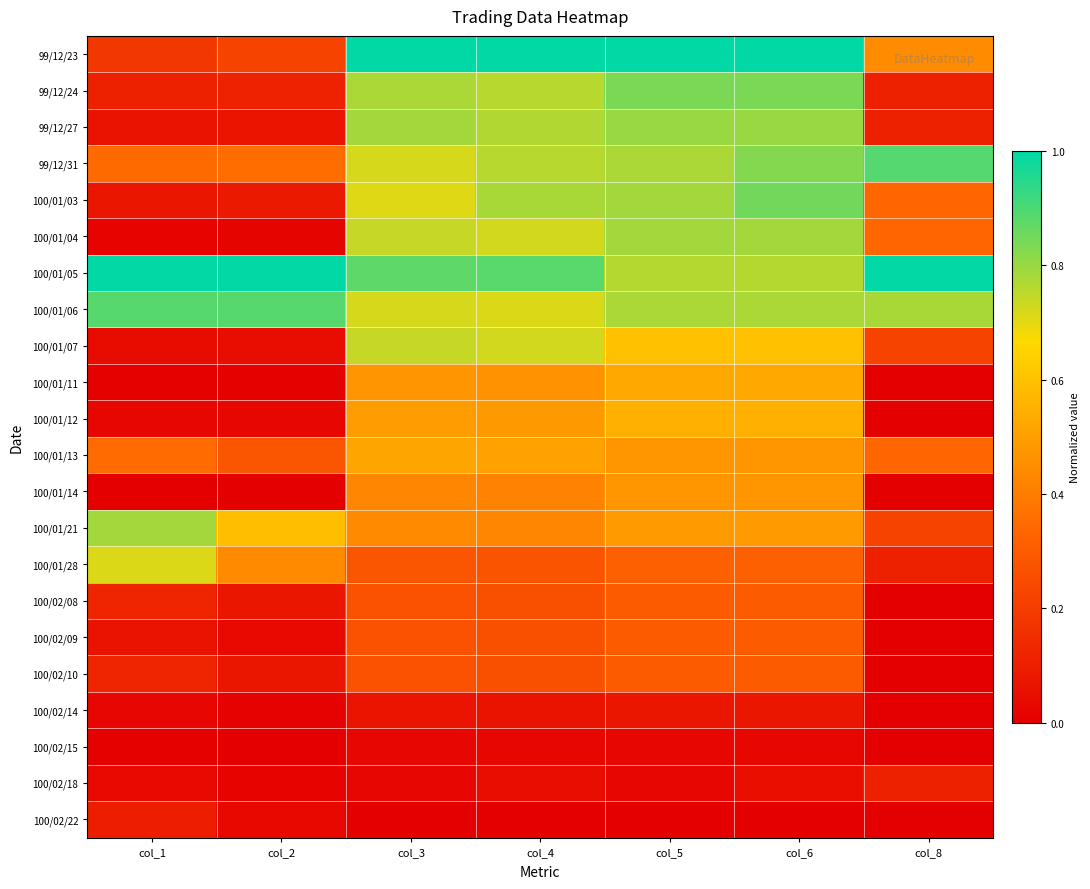

Which category has the lowest value across all series?

col_8